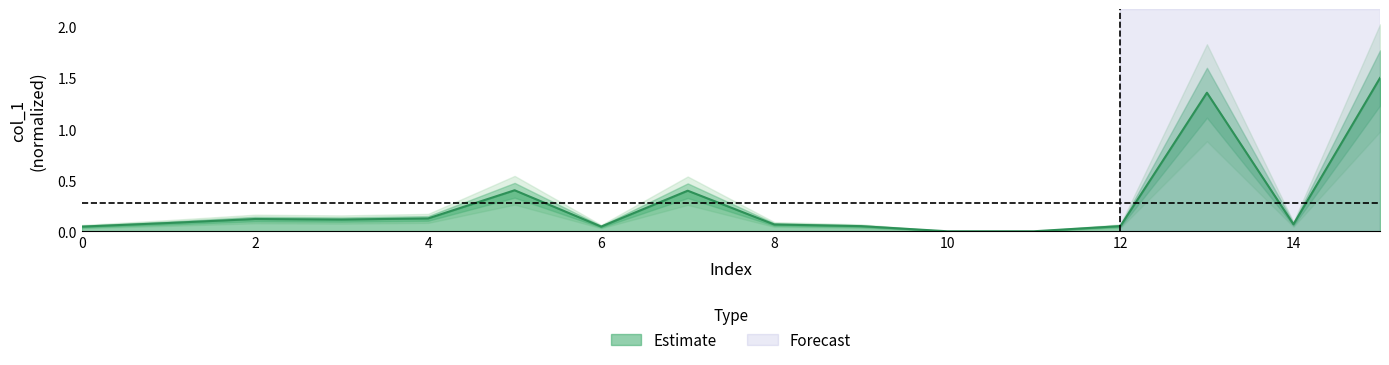

Rank the categories by value from lowest to highest.

11, 10, 0, 6, 9, 12, 8, 14, 1, 3, 2, 4, 7, 5, 13, 15